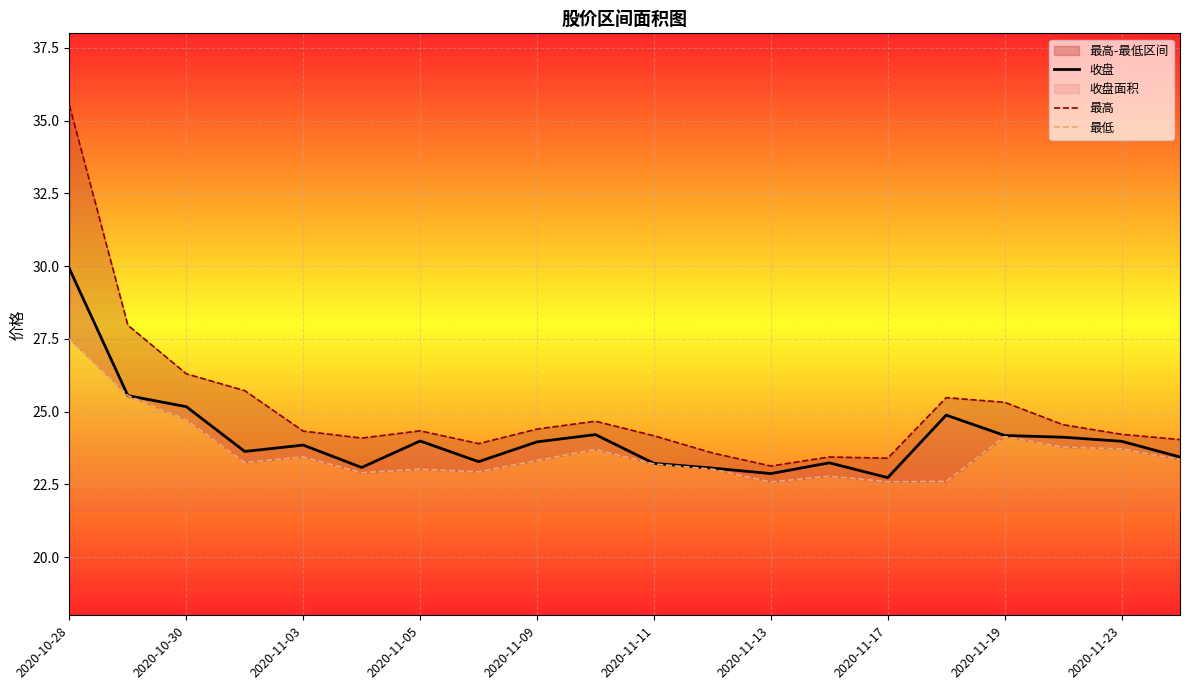

True or false: 收盘 has a value of 42.9 at 2020-11-09.

False